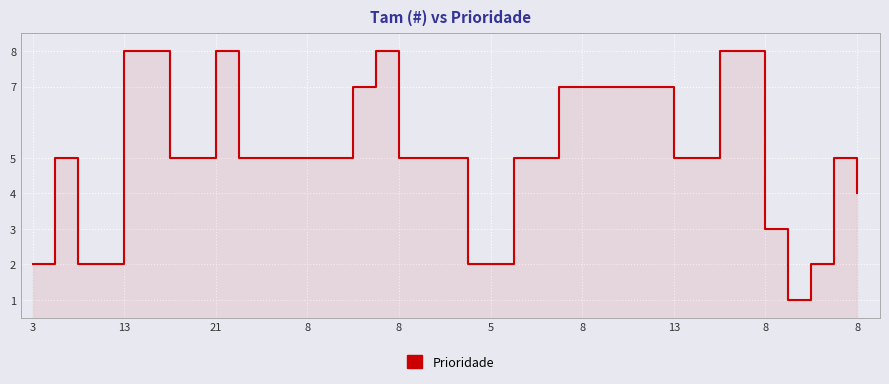

True or false: the data shows 5 at 29.

True